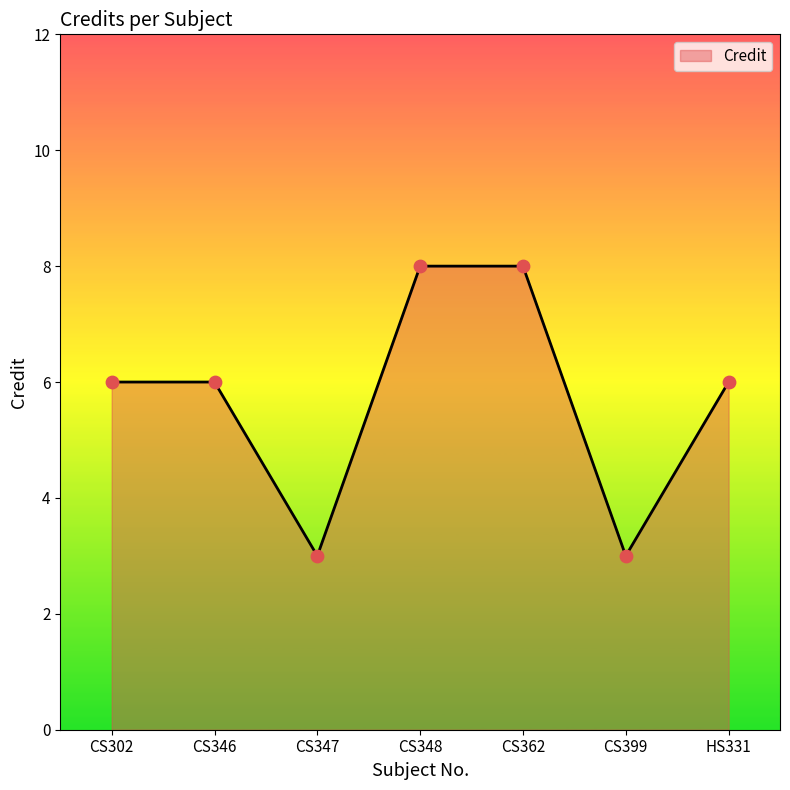

What is the ratio of the value at CS399 to the value at CS302?

0.5